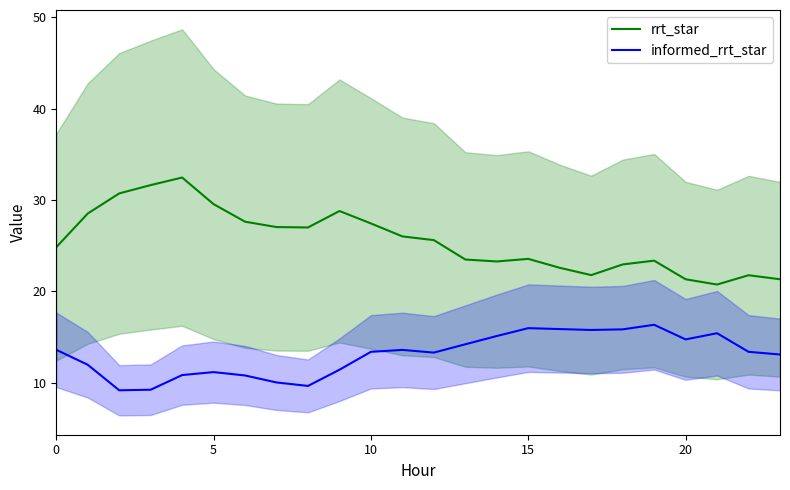

True or false: informed_rrt_star and rrt_star cross at least once.

False